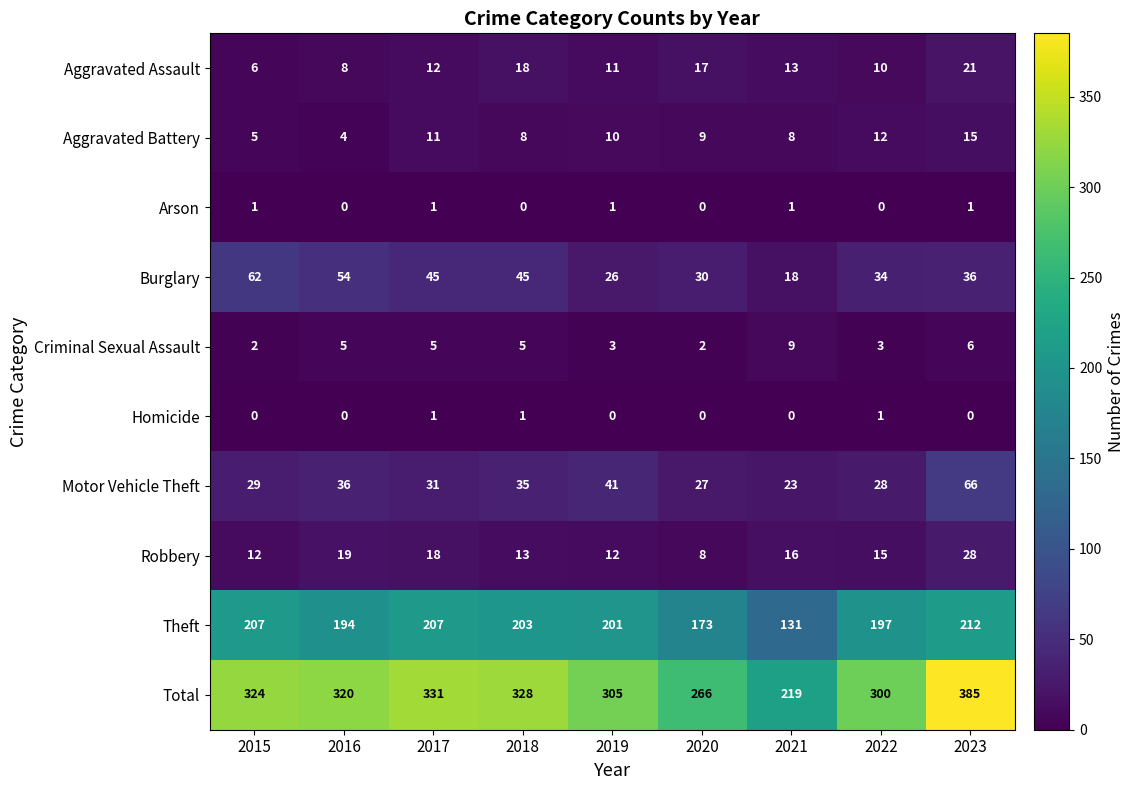

What is the sum of the Total values at 2018 and 2023?

713